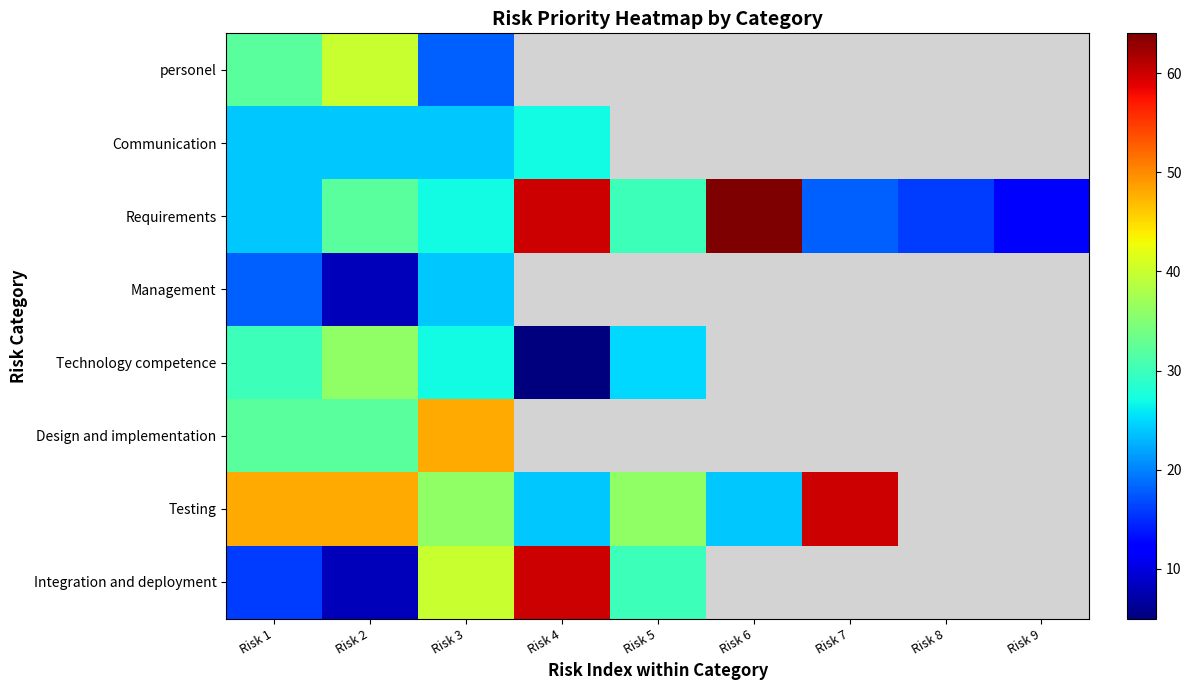

At which label does Management reach its minimum?

Risk 2